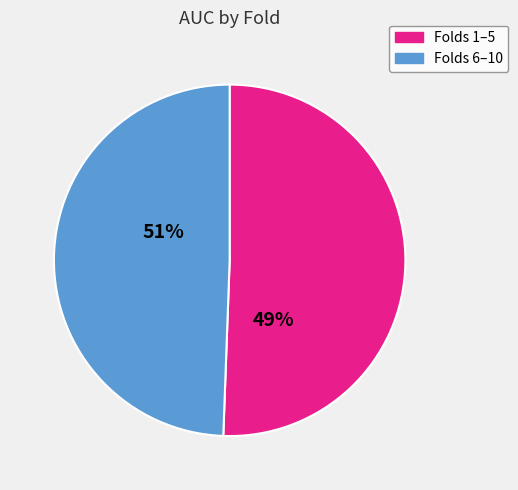

Rank the categories by value from lowest to highest.

Folds 6–10, Folds 1–5